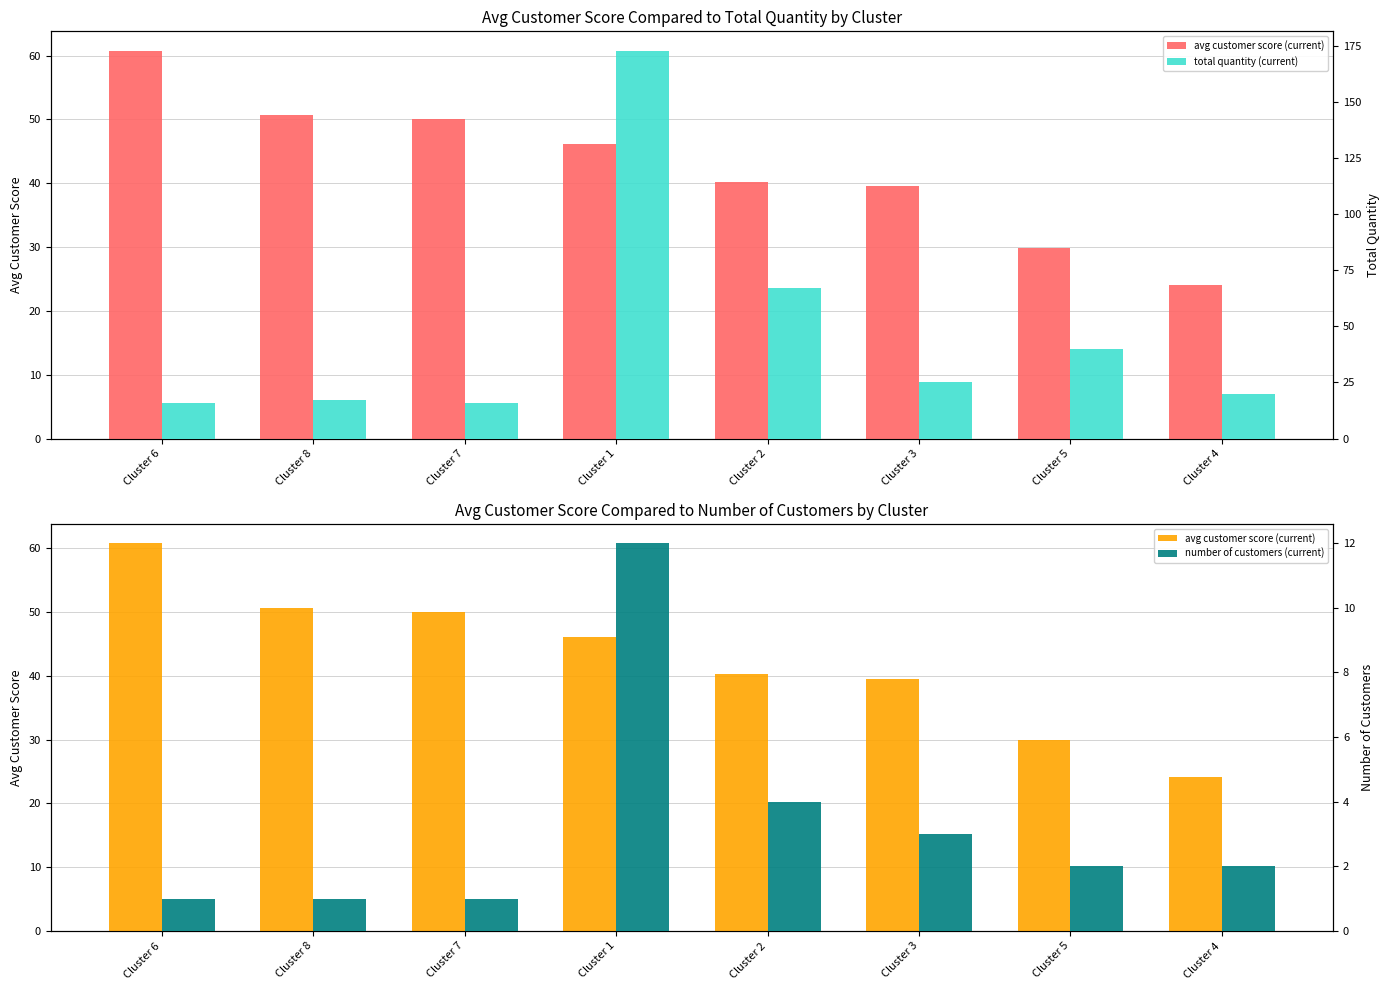

At which label does avg customer score (current) first exceed 46?

Cluster 6